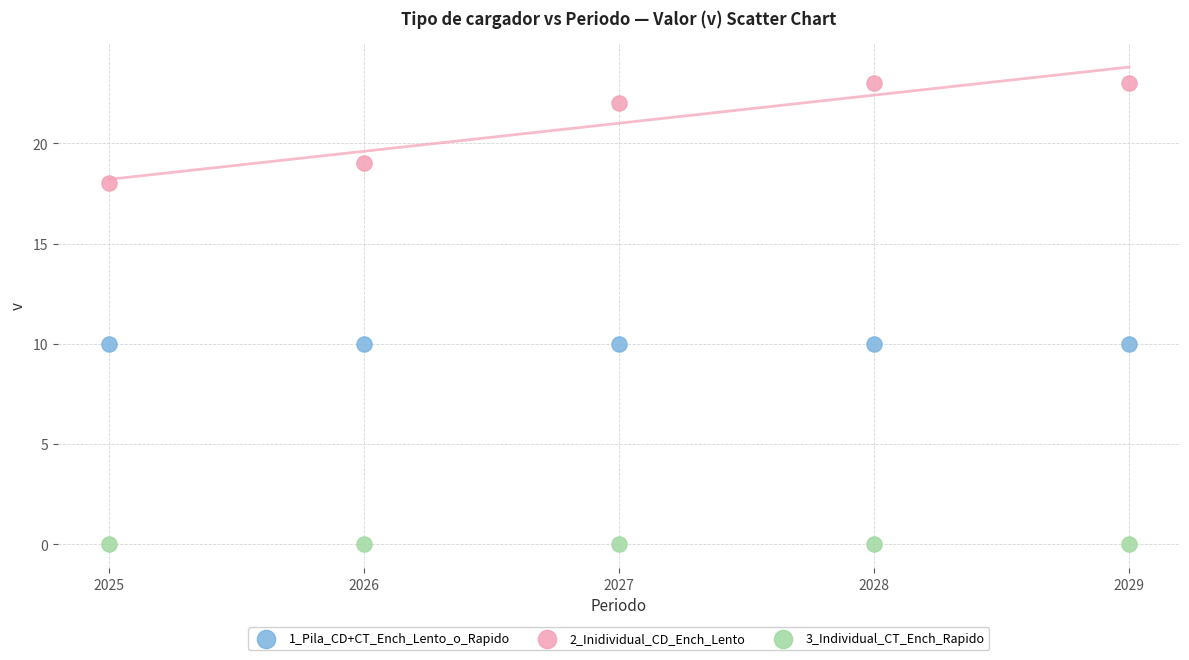

Which series reaches the minimum Y coordinate?

3_Individual_CT_Ench_Rapido